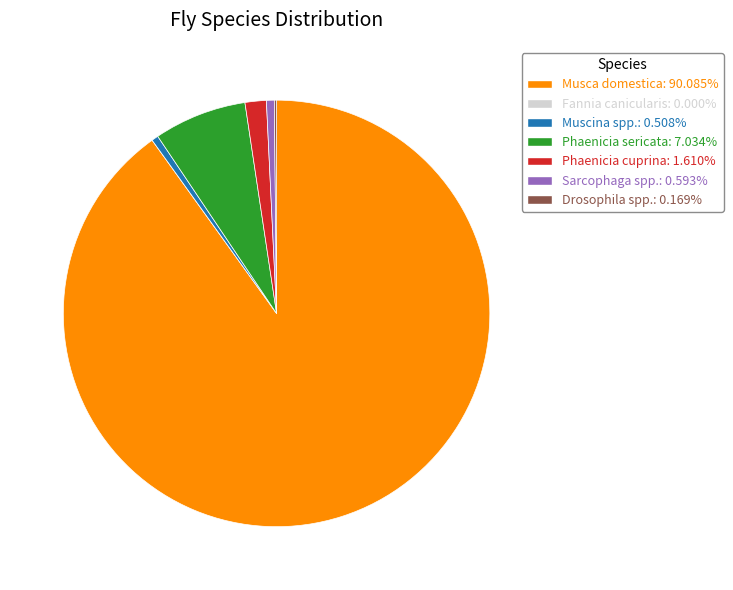

Is the sum of Sarcophaga spp.: 0.593% and Phaenicia sericata: 7.034% greater than half?

No